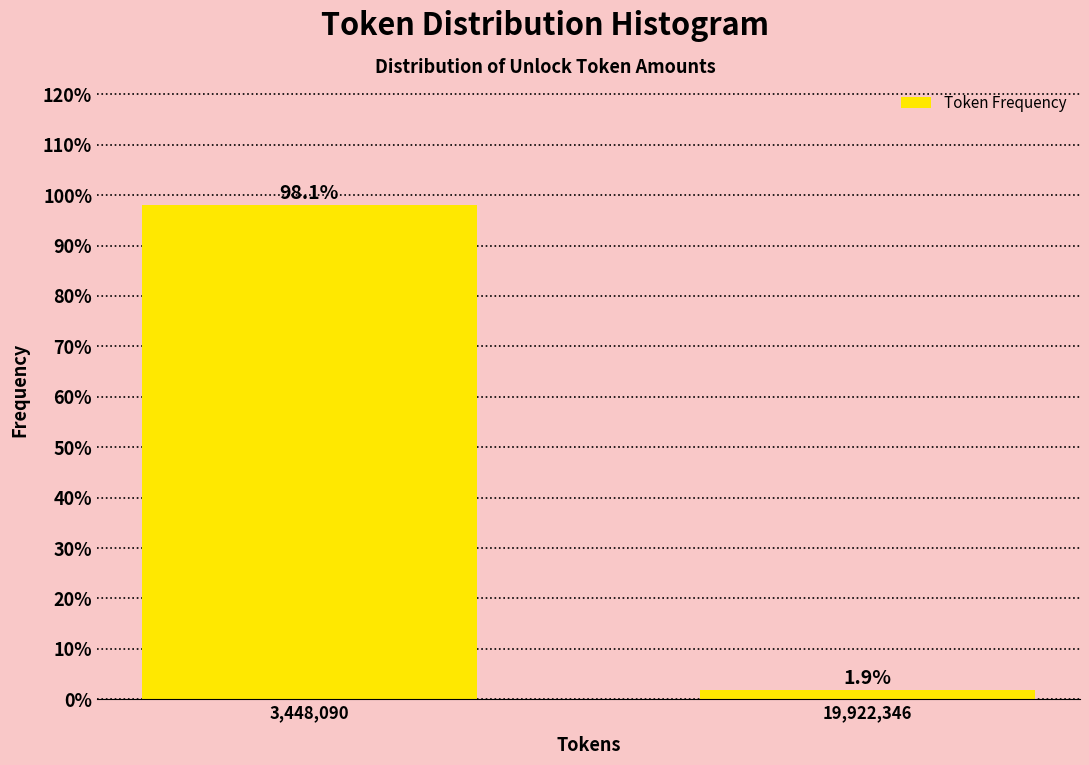

Reading left to right, what are all the values shown in this chart?

3,448,090=98.1	19,922,346=1.9